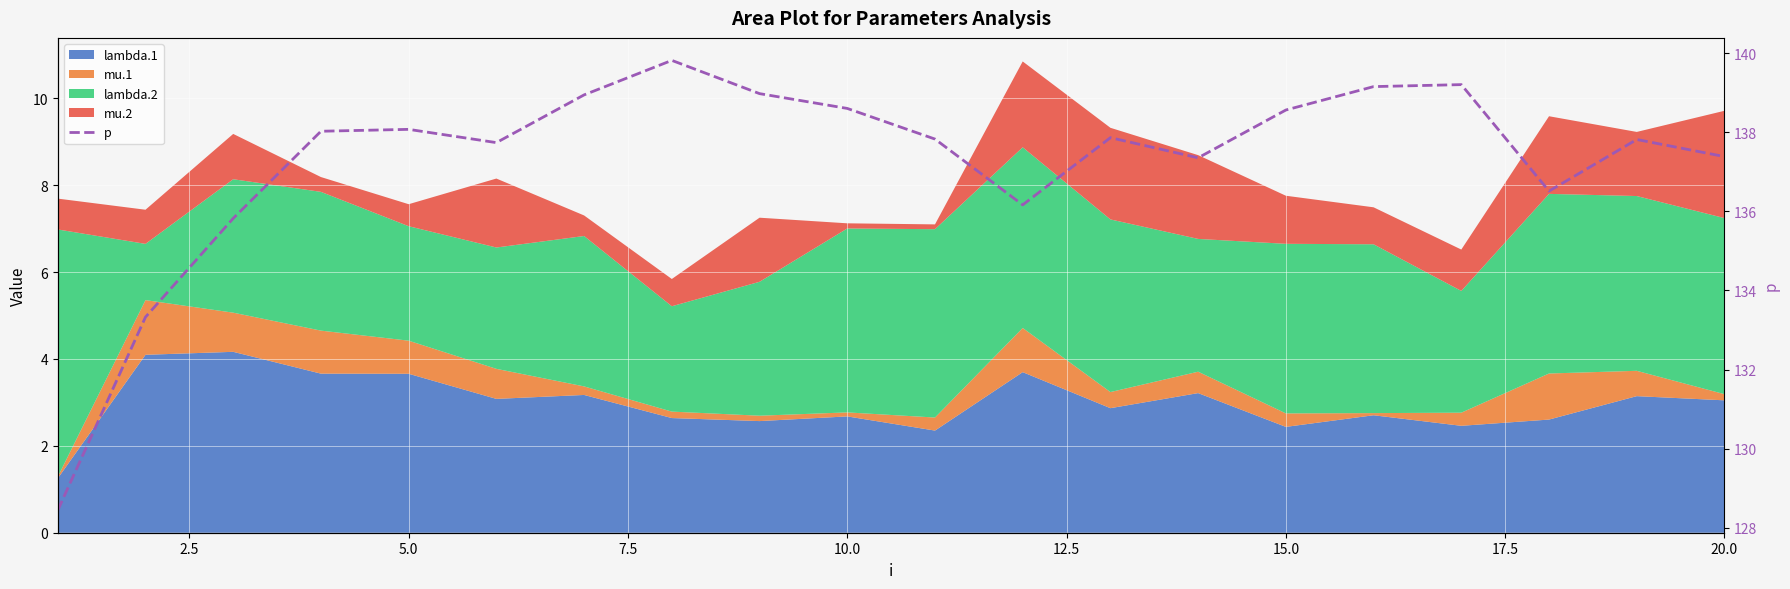

What is the sum of all values?

2745.6